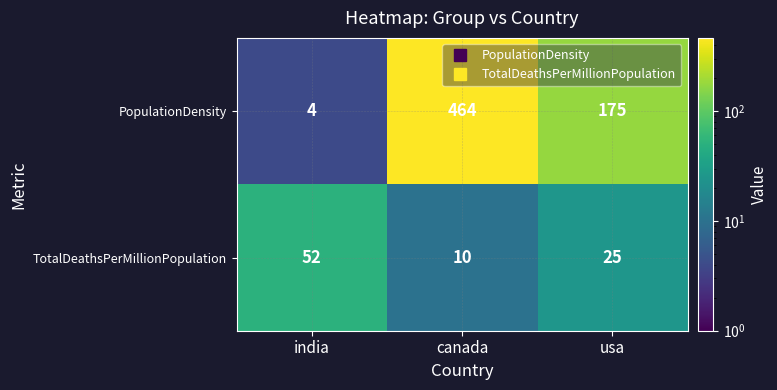

Is the value of PopulationDensity at india greater than the value of TotalDeathsPerMillionPopulation at canada?

No